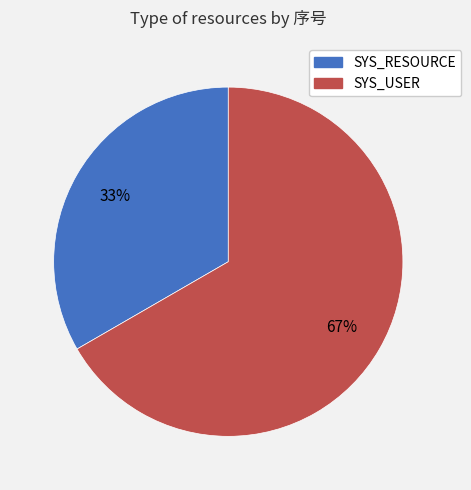

Is it true that SYS_RESOURCE is 33% of the pie?

True